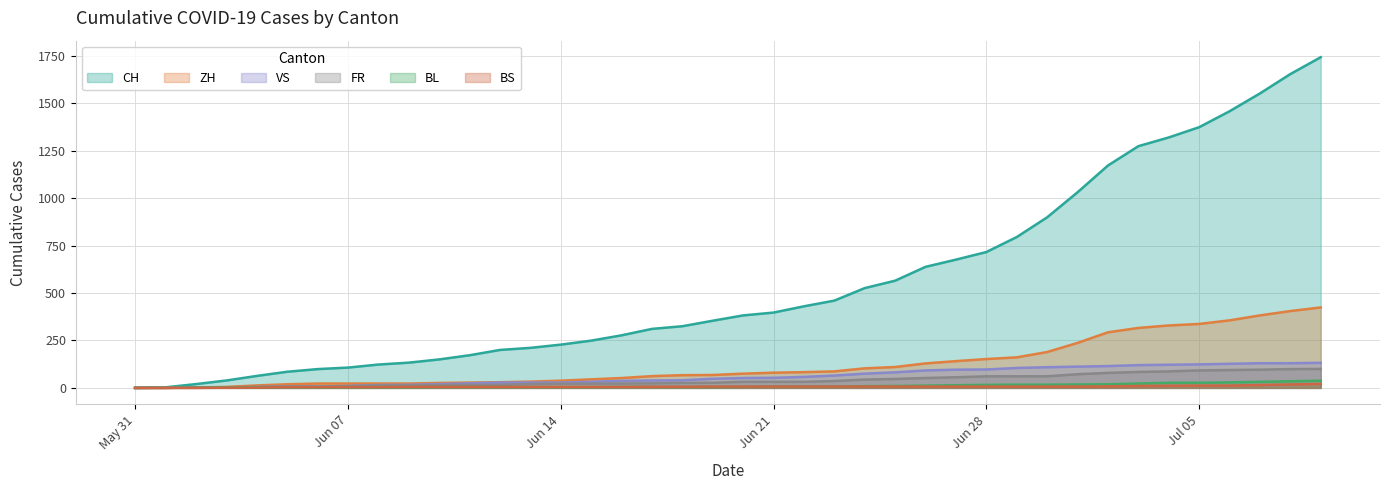

Which series has the largest range (max minus min)?

CH